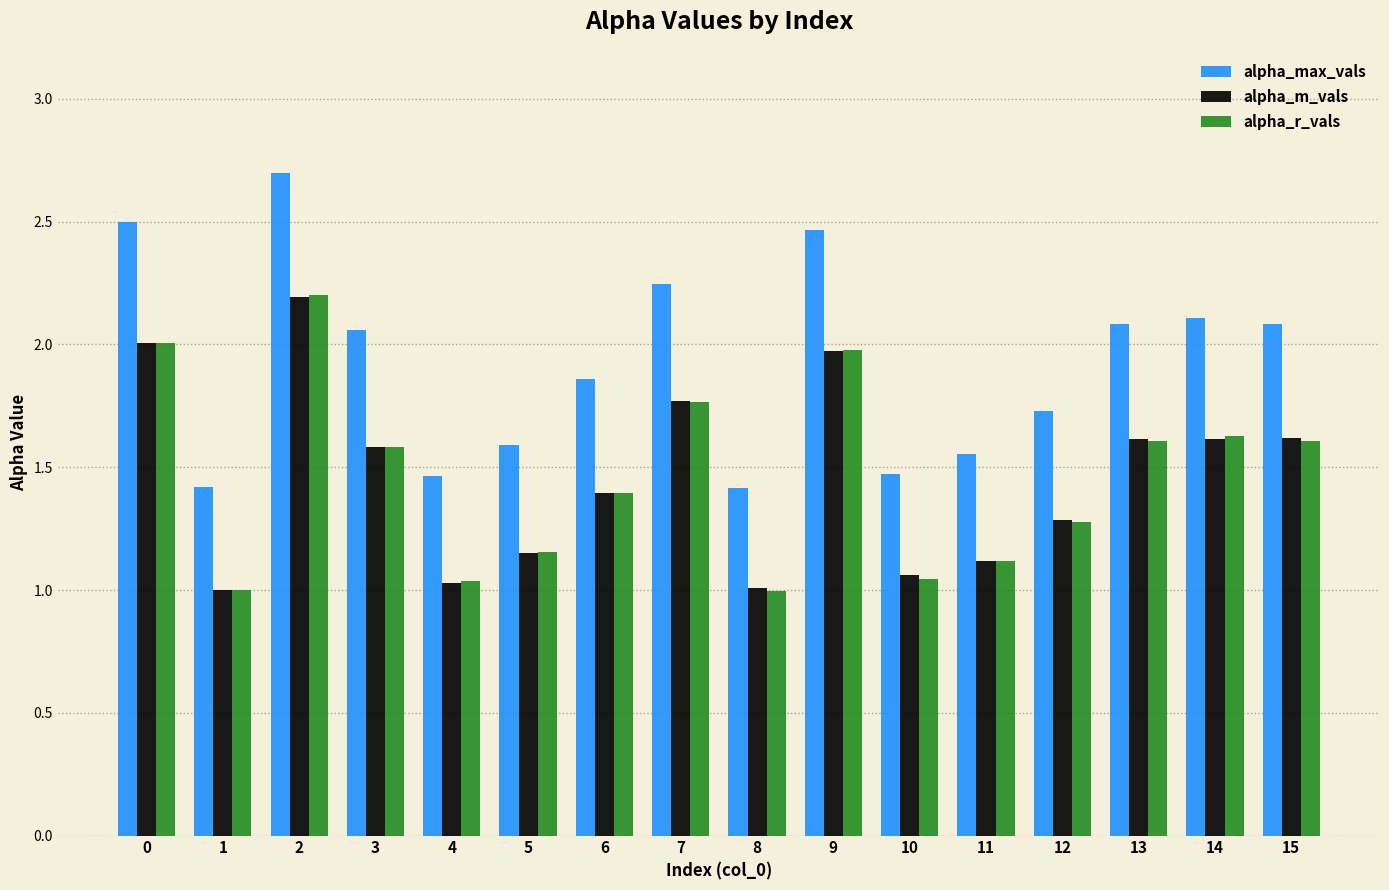

What is the sum of the alpha_r_vals values at 1 and 12?

2.3